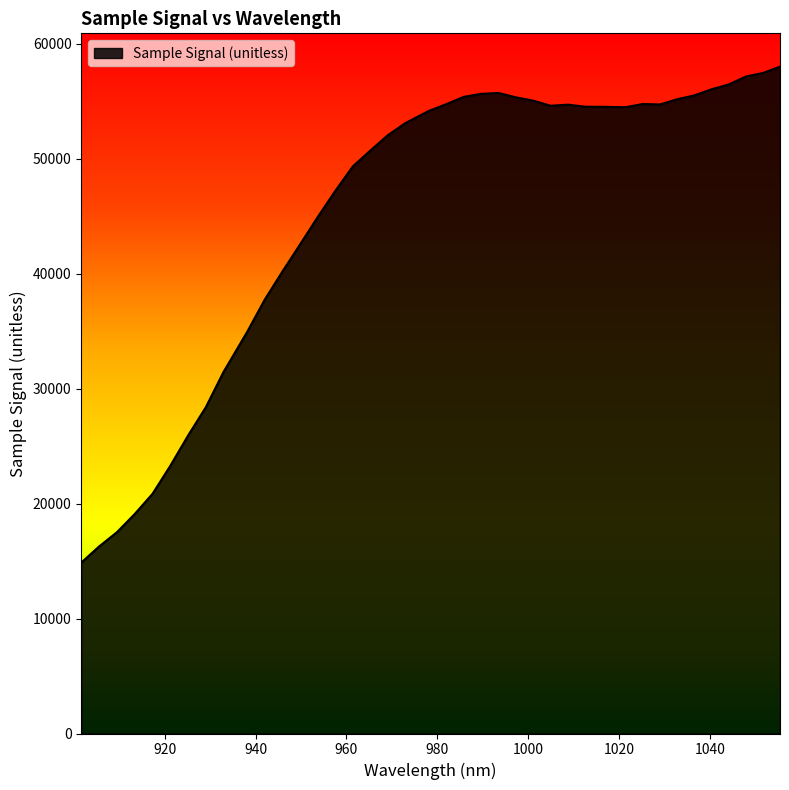

What is the smallest value displayed?

14863